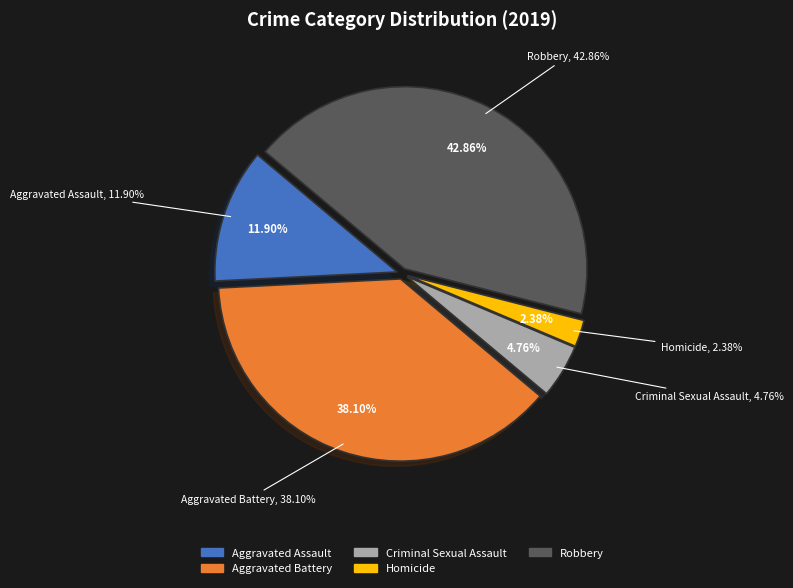

Which category has the smallest portion of the pie?

Homicide